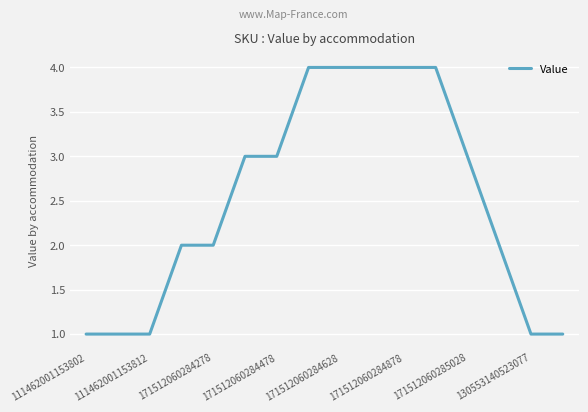

What is the difference between the maximum and minimum values?

3